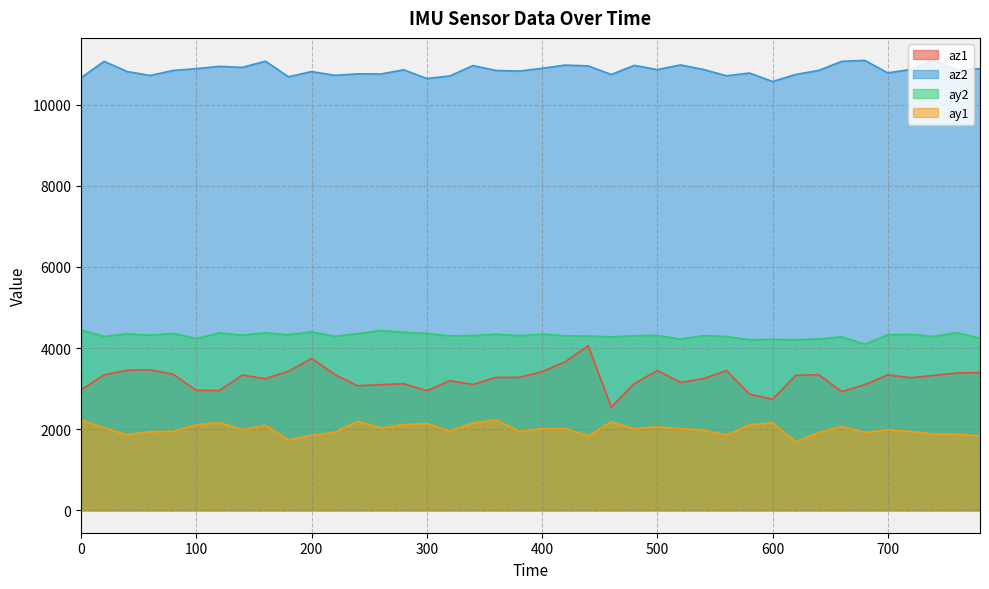

At which category is the sum across all series the highest?

440